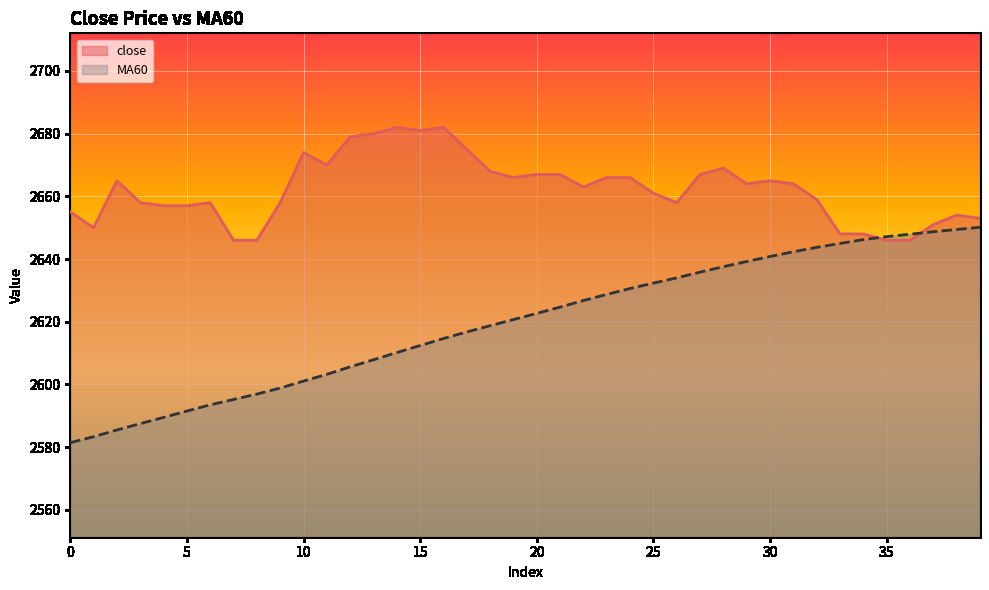

True or false: close and MA60 cross at least once.

True